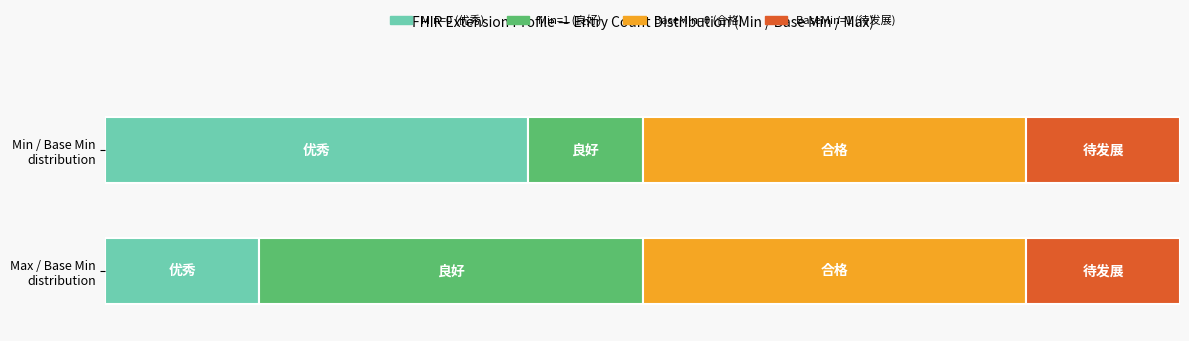

Does the chart contain any negative values?

No